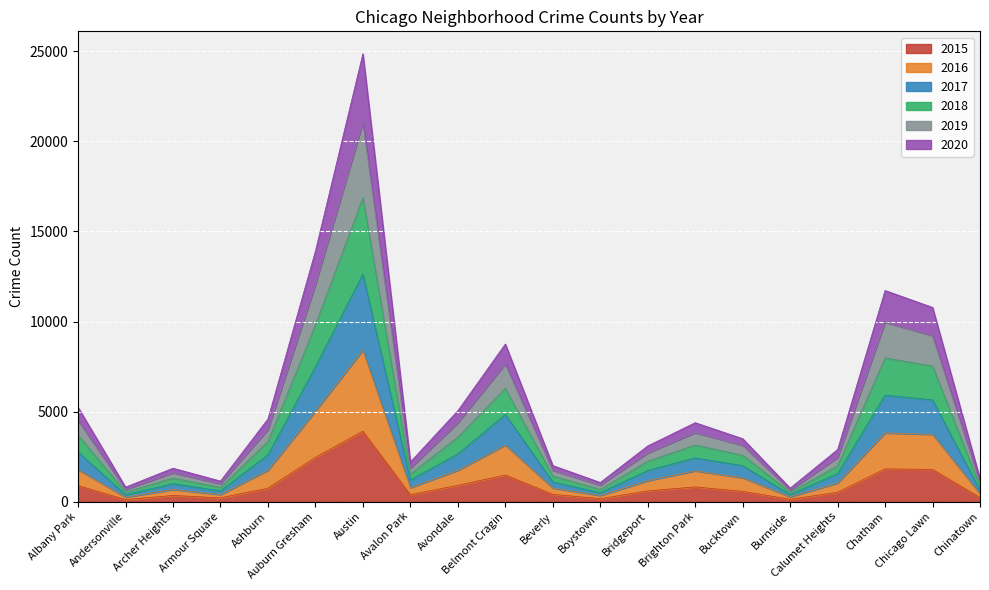

Which category has the highest value in the 2015 series?

Austin